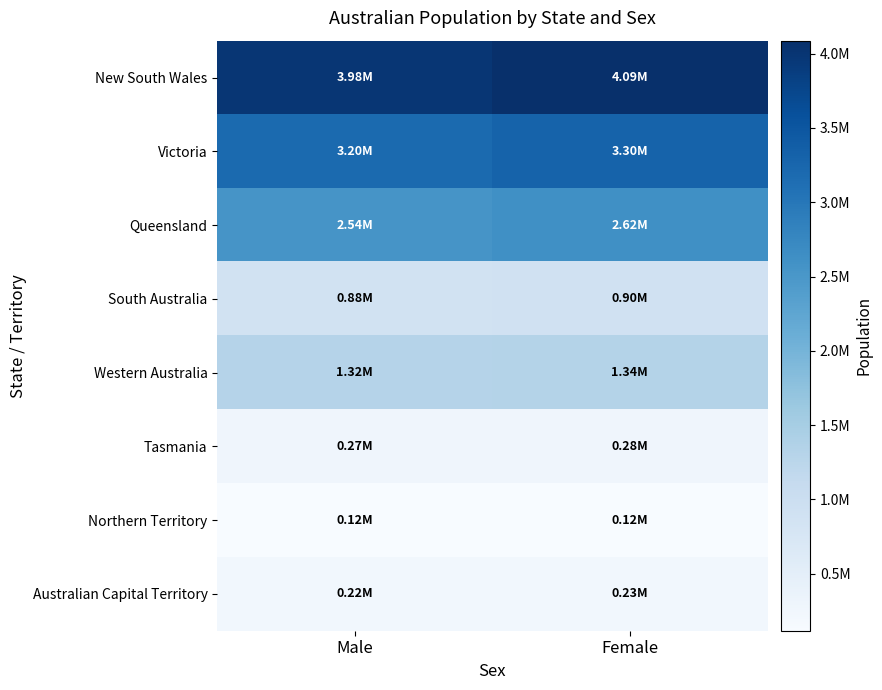

At which category is the sum across all series the highest?

Female